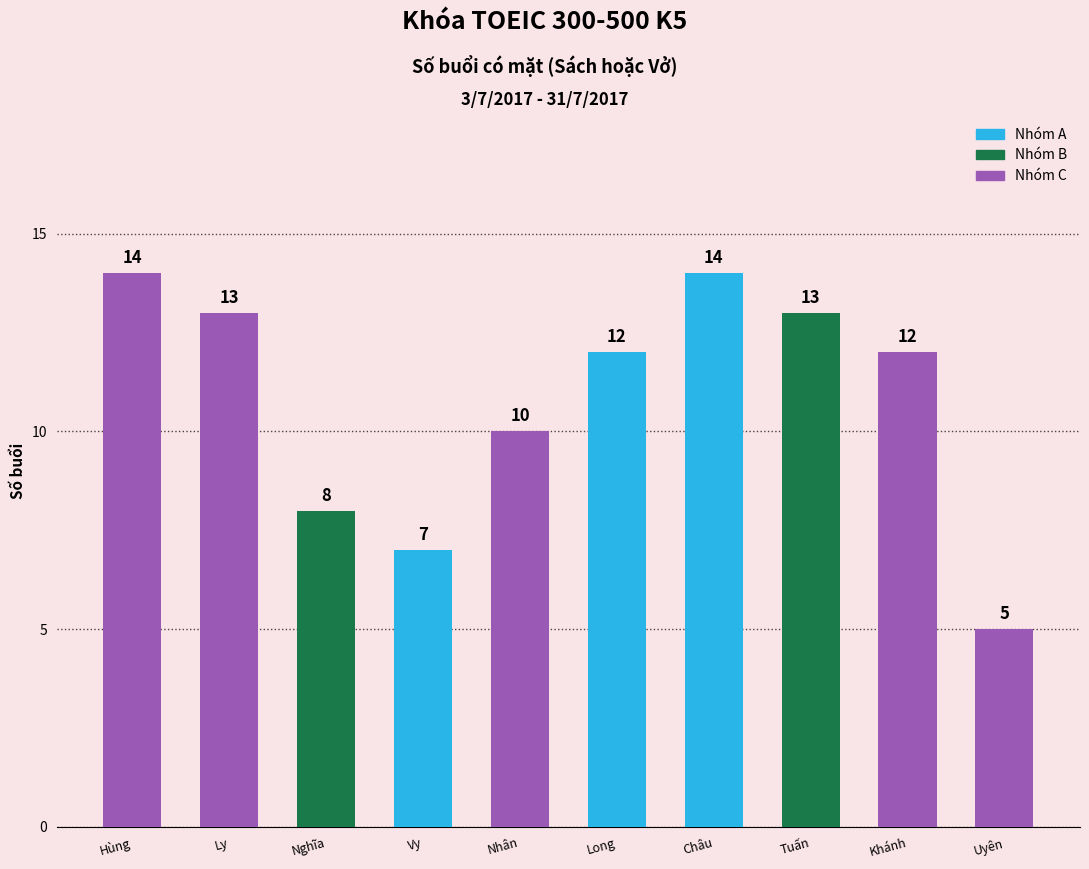

How many data points does each series have?

10